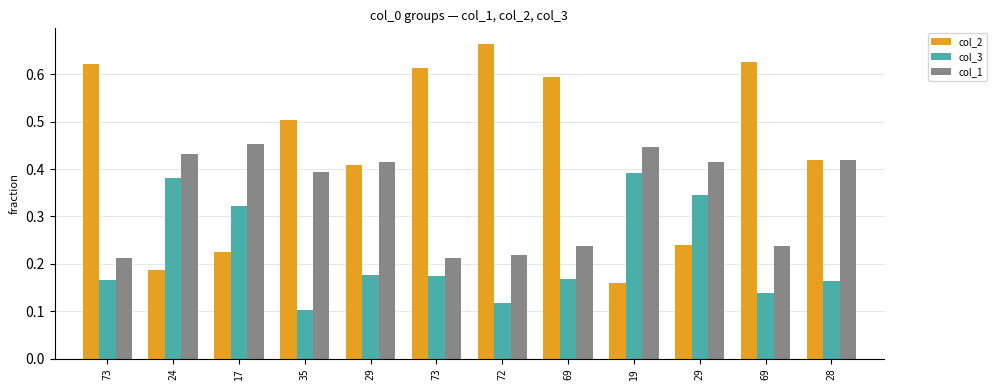

How many distinct data groups are displayed?

3